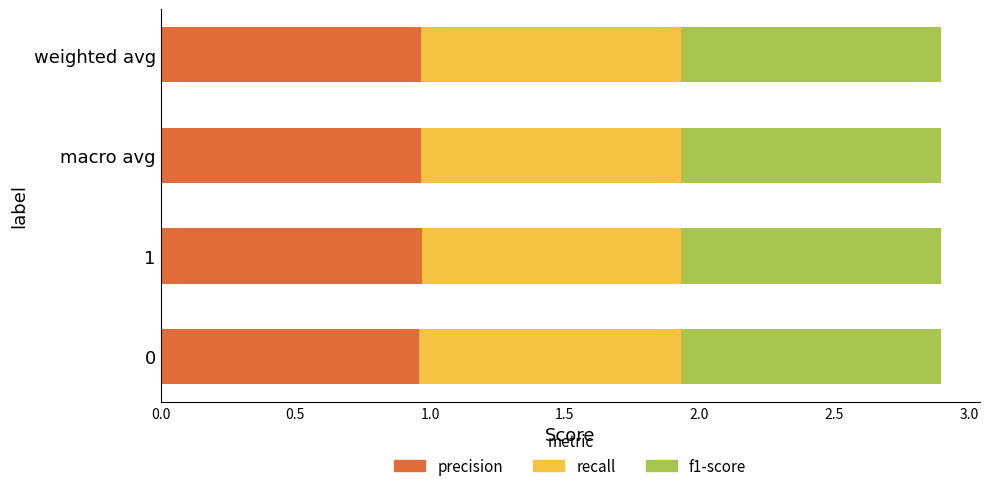

True or false: precision has a value of 0.4 at macro avg.

False